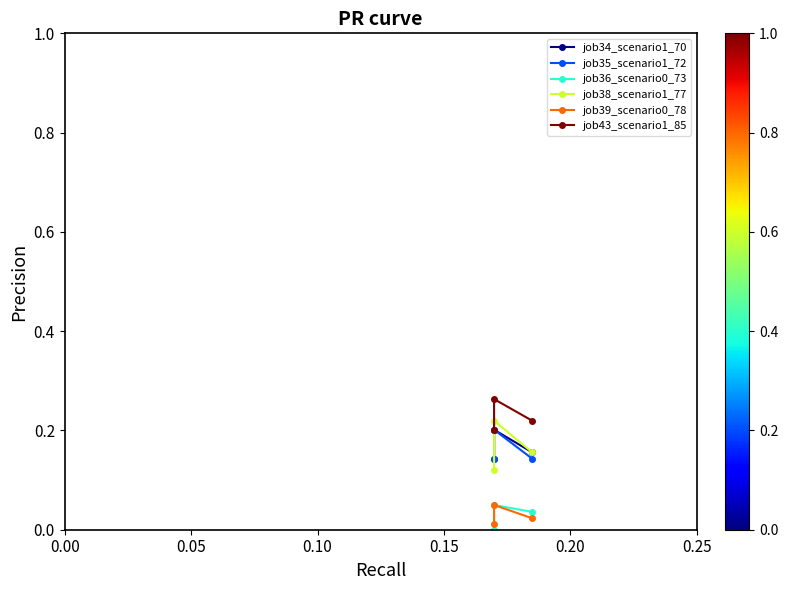

How many job34_scenario1_70 values are between 0 and 1?

3